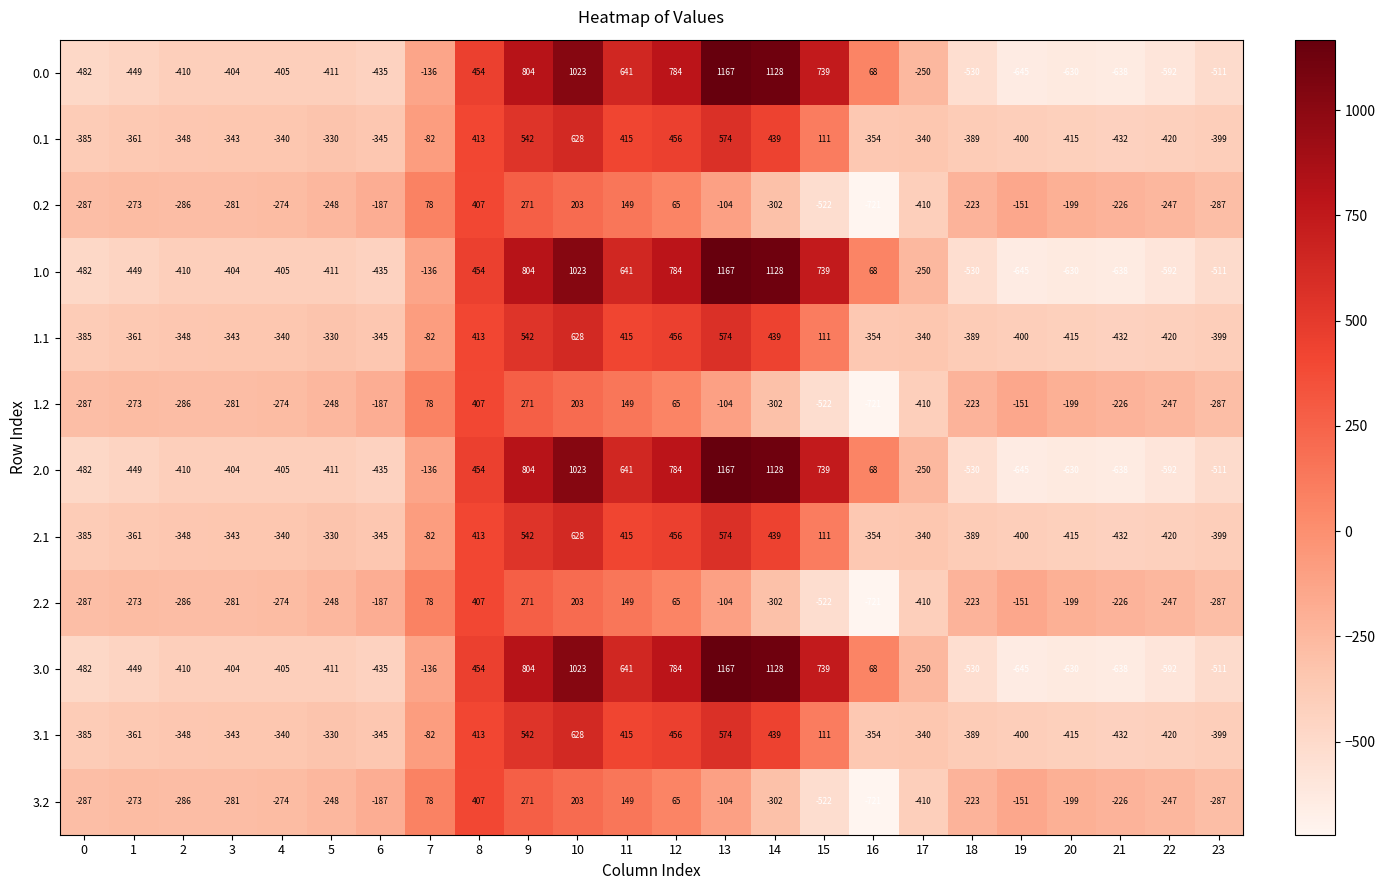

At which category is the sum across all series the highest?

10